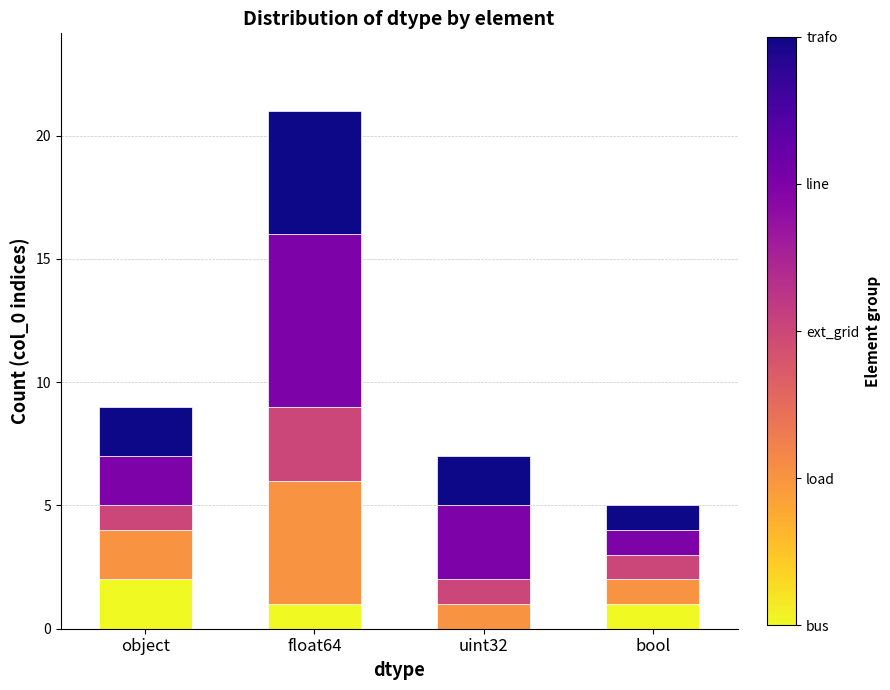

Are the bars horizontal?

No